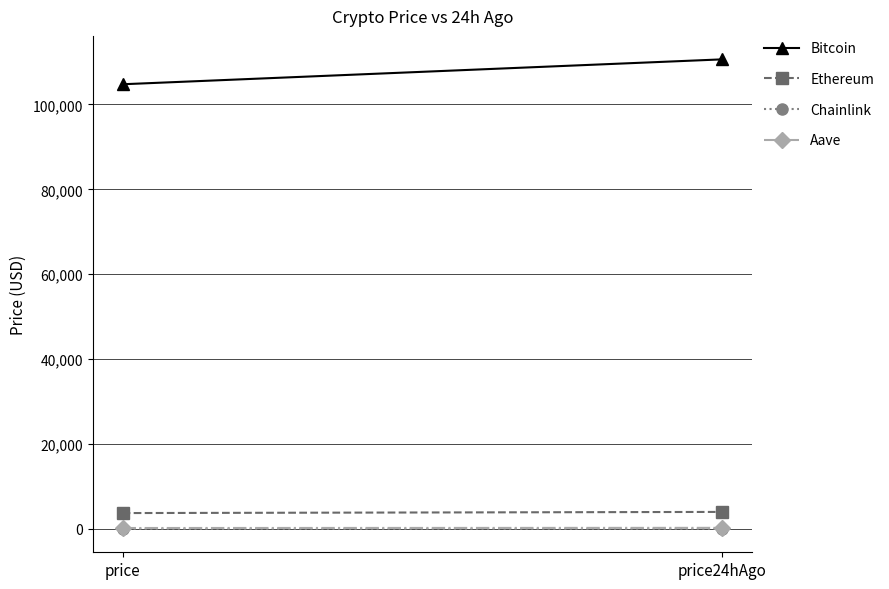

At which label does Aave first exceed 240?

price24hAgo